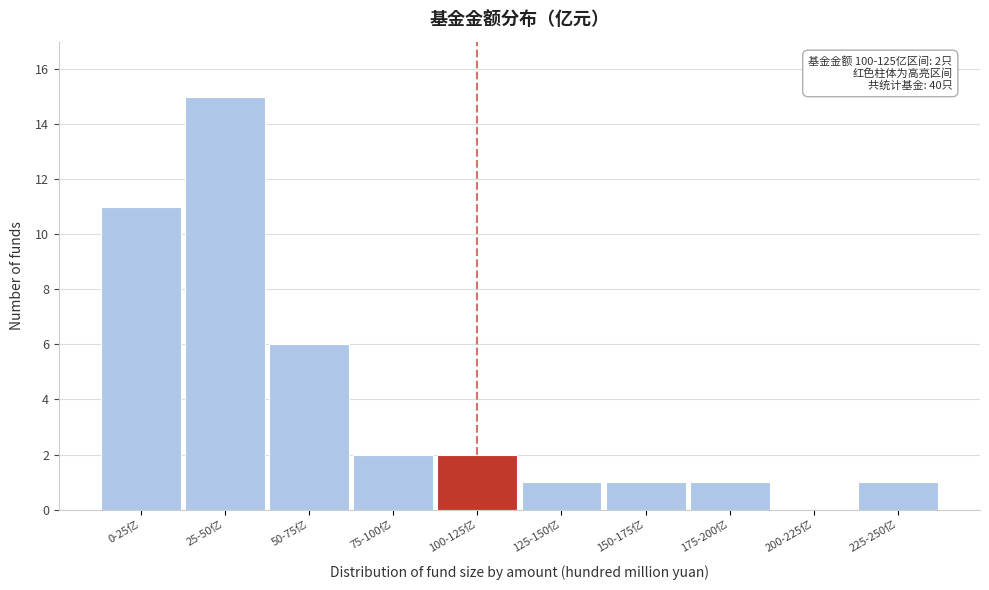

Reading left to right, transcribe all the data shown in this chart.

0-25亿=11	25-50亿=15	50-75亿=6	75-100亿=2	100-125亿=2	125-150亿=1	150-175亿=1	175-200亿=1	200-225亿=0	225-250亿=1